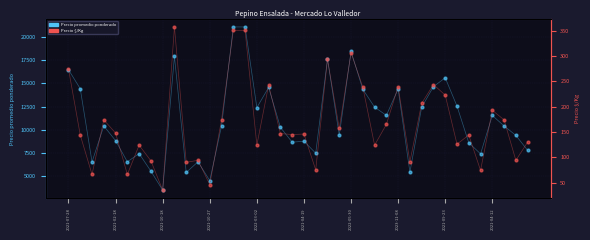

What are all the series names shown in the legend?

Precio promedio ponderado, Precio $/Kg